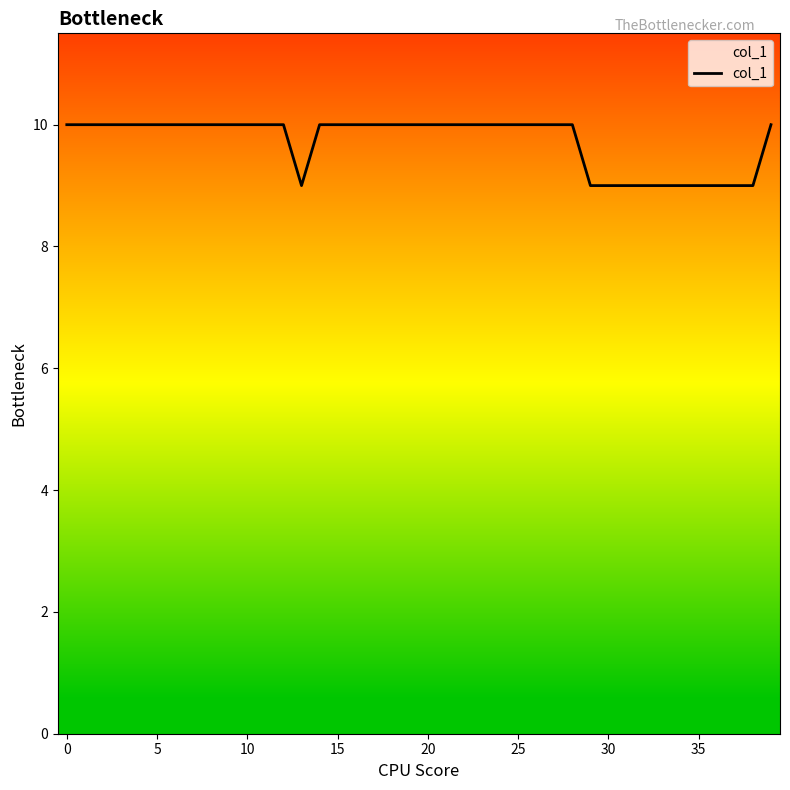

What is the minimum value shown in the chart?

9